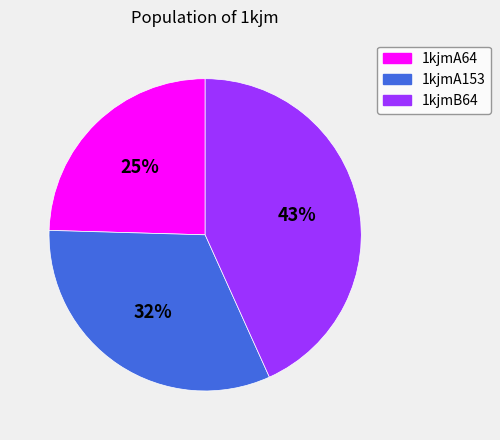

Combined, do 1kjmA64 and 1kjmA153 account for over 50%?

Yes